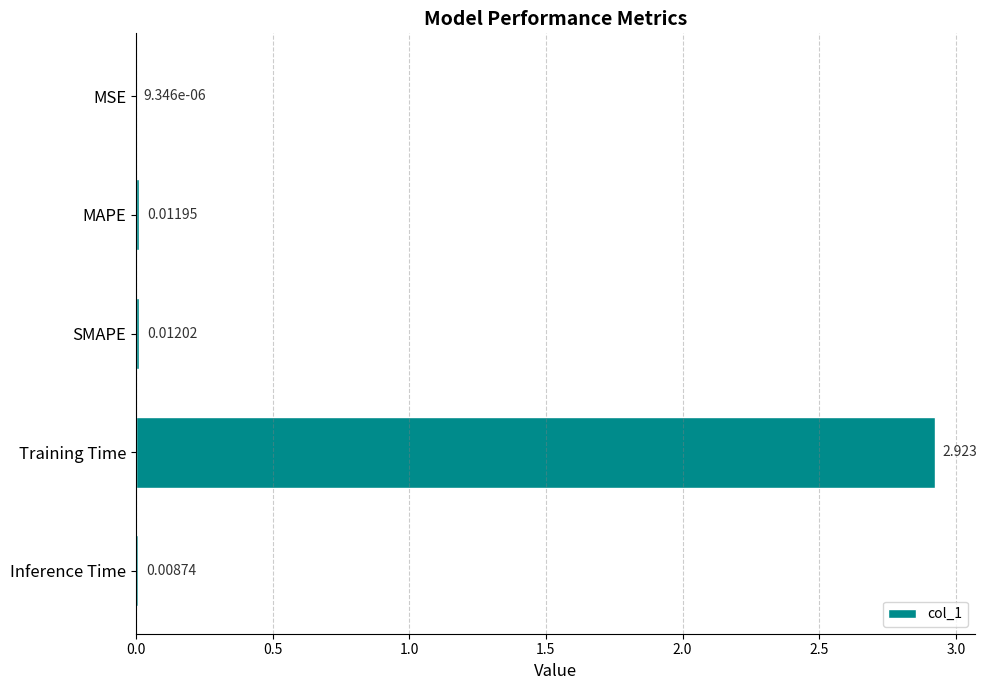

Between Inference Time and MAPE, which is larger?

MAPE